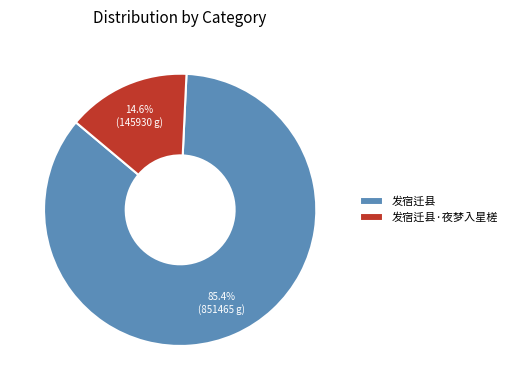

Is it true that 发宿迁县·夜梦入星槎 is 24% of the pie?

False